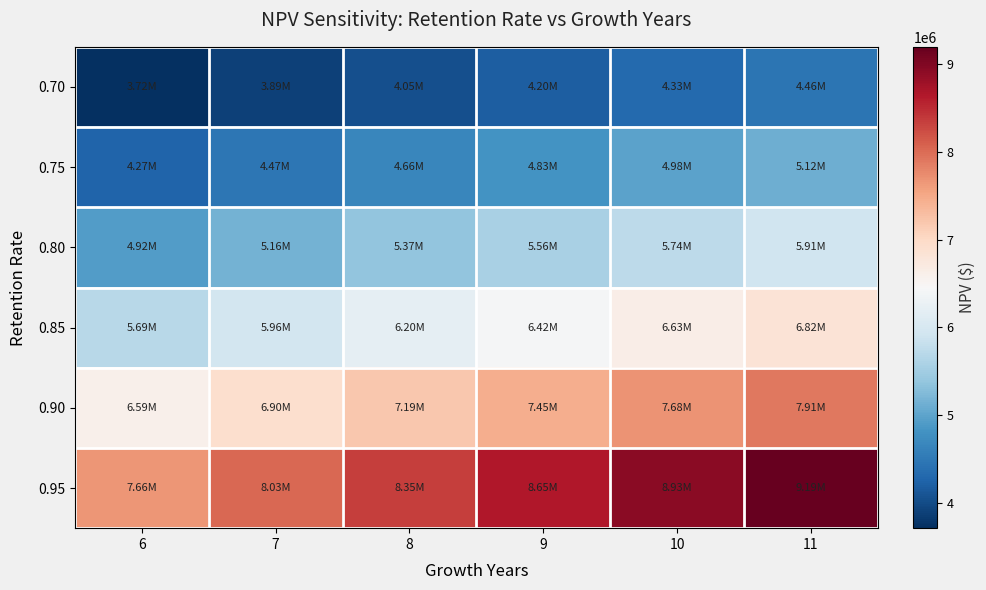

Reading left to right, extract all data points from this chart.

0.70: 6=3716730.9	7=3892648.2	8=4051750.9	9=4197478.6	10=4332272.3	11=4457933.1
0.75: 6=4272646.8	7=4474876.2	8=4657776.1	9=4825300.5	10=4980255.4	11=5124711.5
0.80: 6=4923416.6	7=5156447.8	8=5367205.3	9=5560245.4	10=5738801.6	11=5905259.9
0.85: 6=5688749.1	7=5958004.3	8=6201523.6	9=6424571.3	10=6630883.6	11=6823217.4
0.90: 6=6592518.6	7=6904550.4	8=7186757.4	9=7445240.7	10=7684329.7	11=7907219.5
0.95: 6=7663565.4	7=8026291.1	8=8354346.6	9=8654824.1	10=8932756.4	11=9191857.8